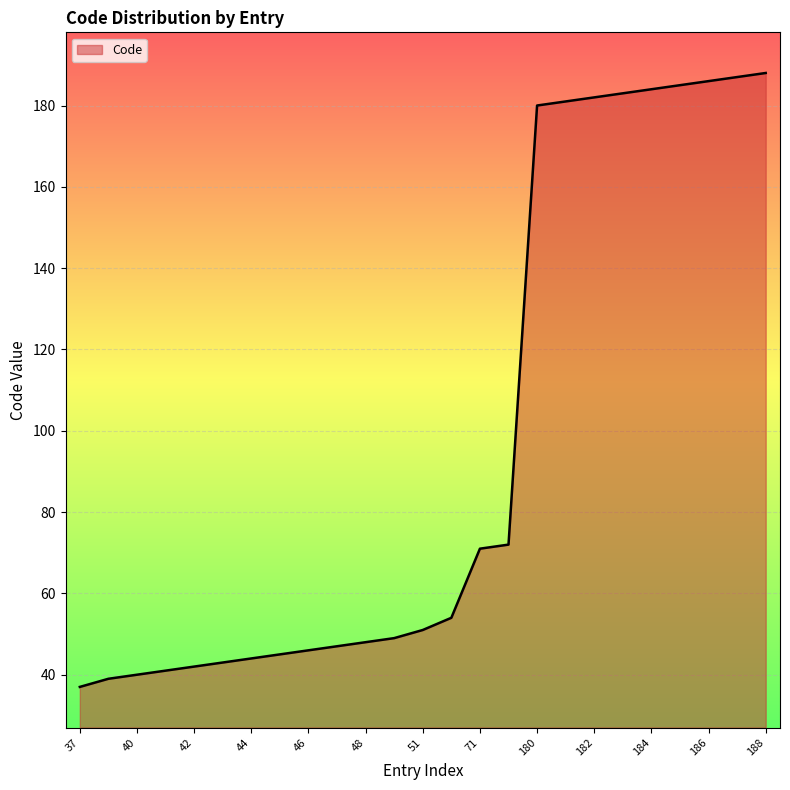

What is the minimum value shown in the chart?

37